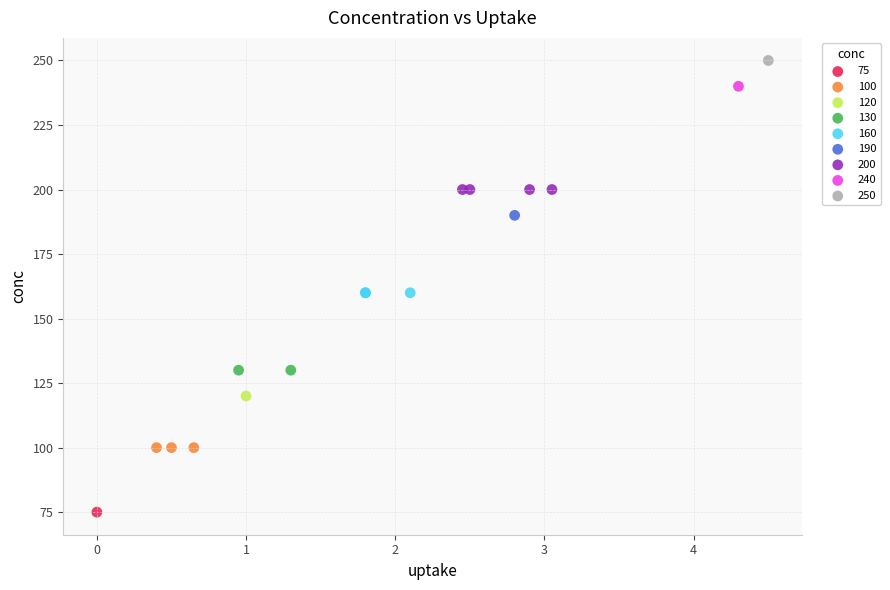

What are all the series names shown in the legend?

75, 100, 120, 130, 160, 190, 200, 240, 250